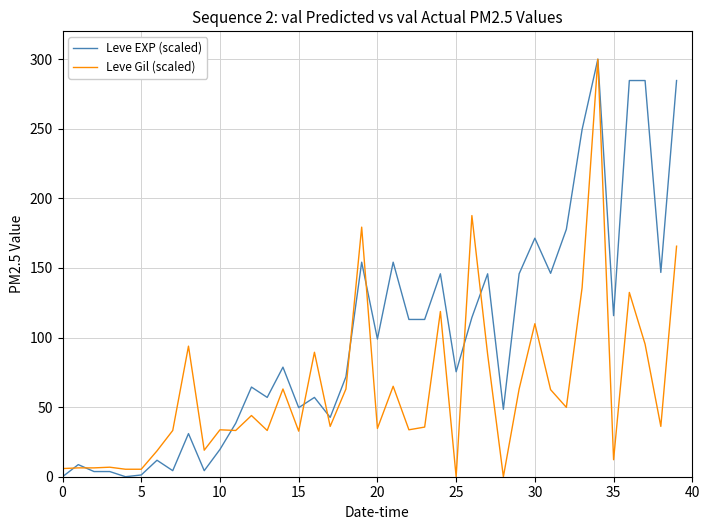

What is the highest value of the Leve EXP (scaled) series?

300.0